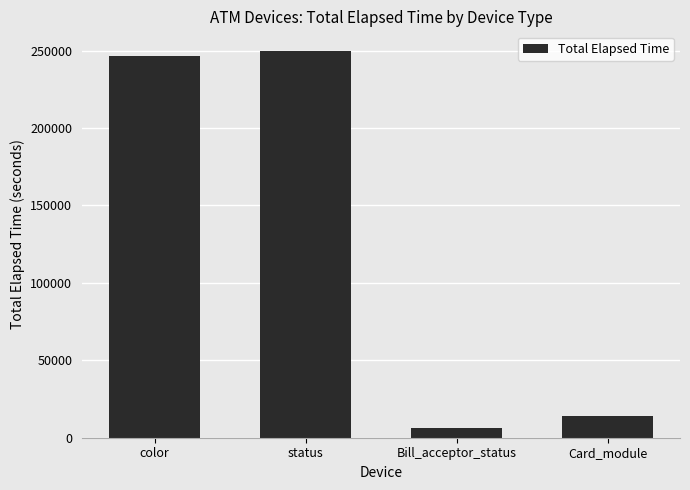

The value at Card_module is 14167. True or false?

True